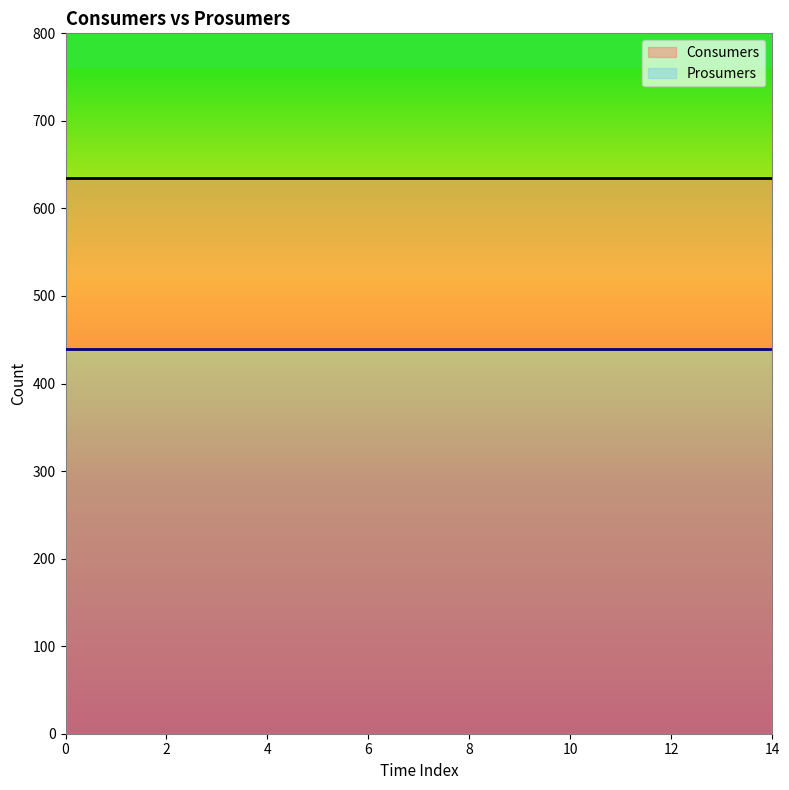

Reading left to right, what are all the values shown in this chart?

Consumers: 0=635	1=635	2=635	3=635	4=635	5=635	6=635	7=635	8=635	9=635	10=635	11=635	12=635	13=635	14=635
Prosumers: 0=440	1=440	2=440	3=440	4=440	5=440	6=440	7=440	8=440	9=440	10=440	11=440	12=440	13=440	14=440